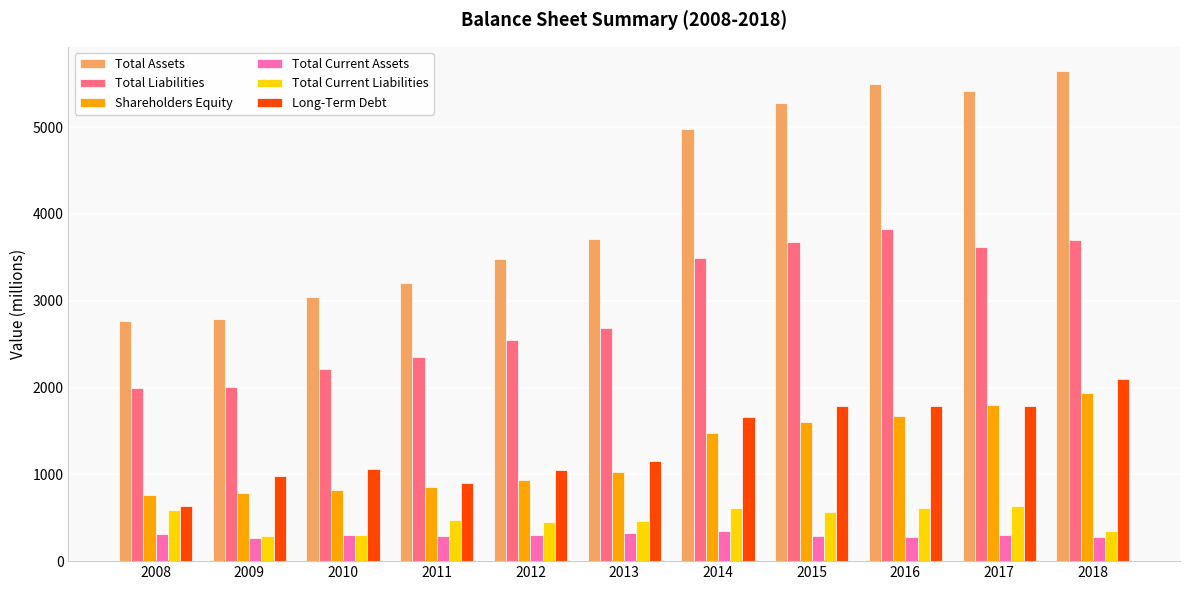

At which category does the chart reach its peak across all series?

2018